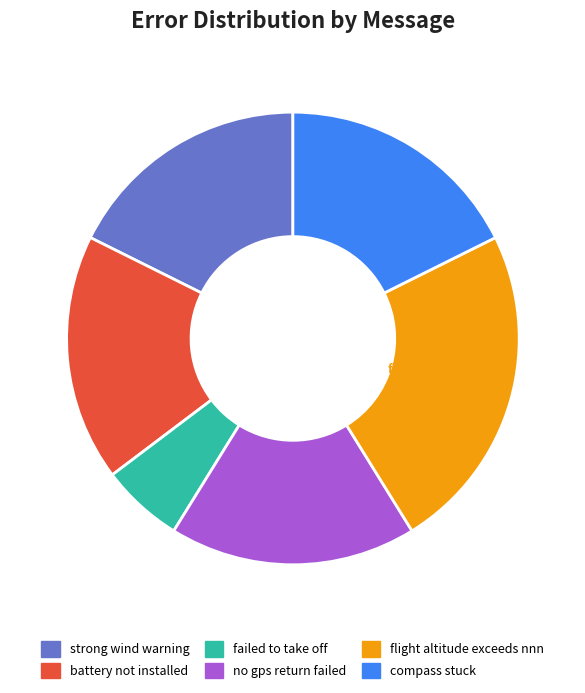

Is there any slice that represents more than half of the pie?

No